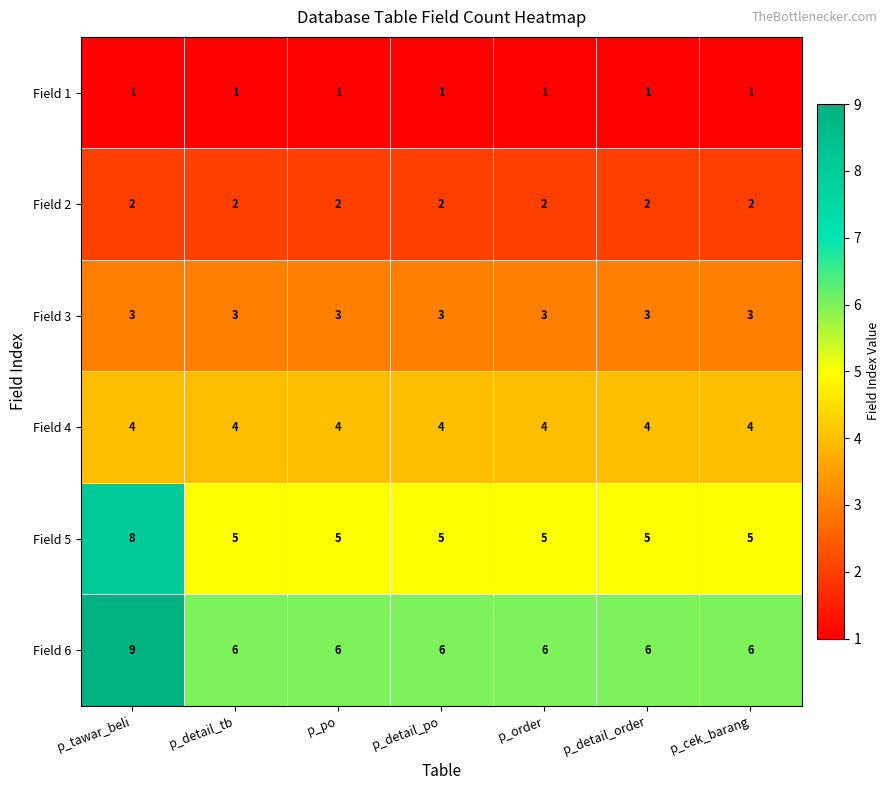

List the series in order of their peak value, lowest first.

Field 1, Field 2, Field 3, Field 4, Field 5, Field 6